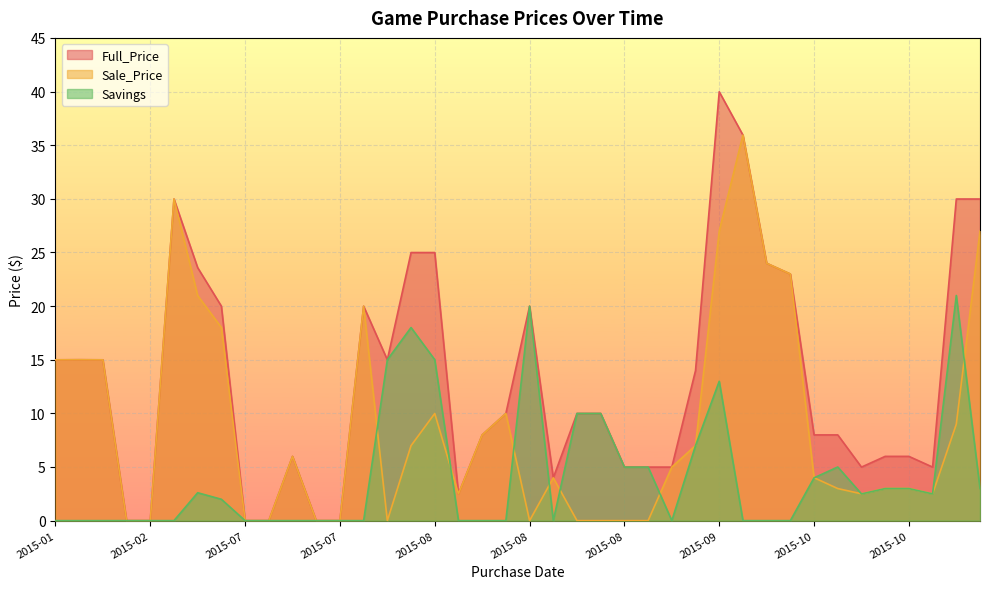

What is the total value across all series at 2015-10-02?

16.0